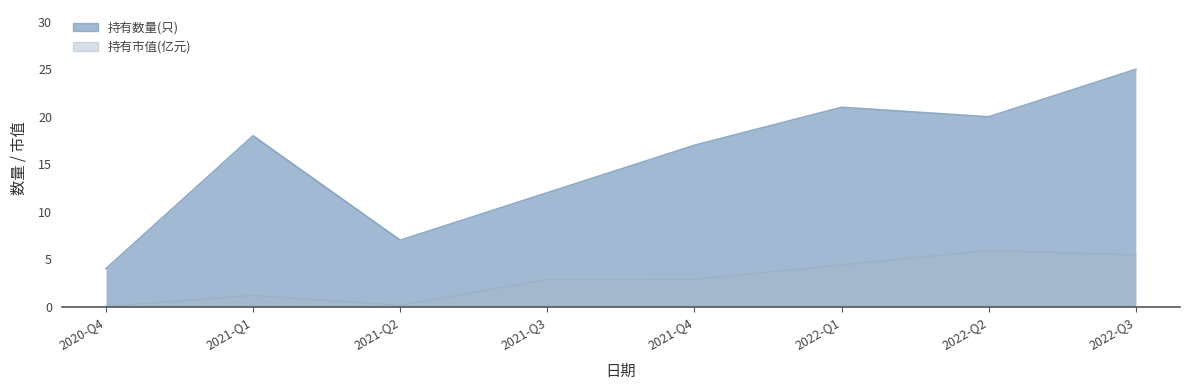

What value does the 持有数量(只) series have at 2021-Q3?

12.0